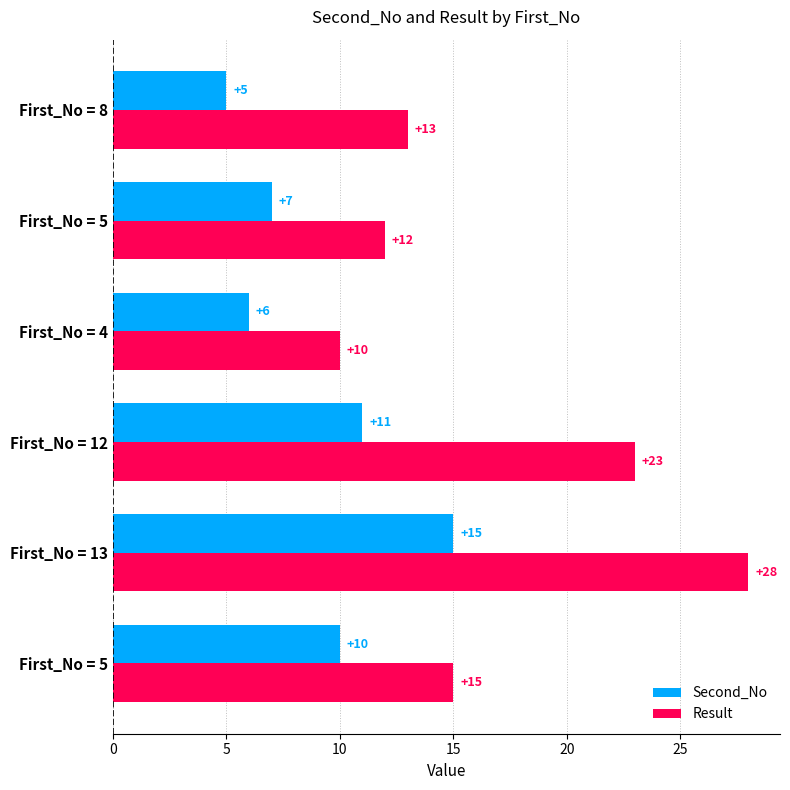

Count the number of categories in the chart.

6